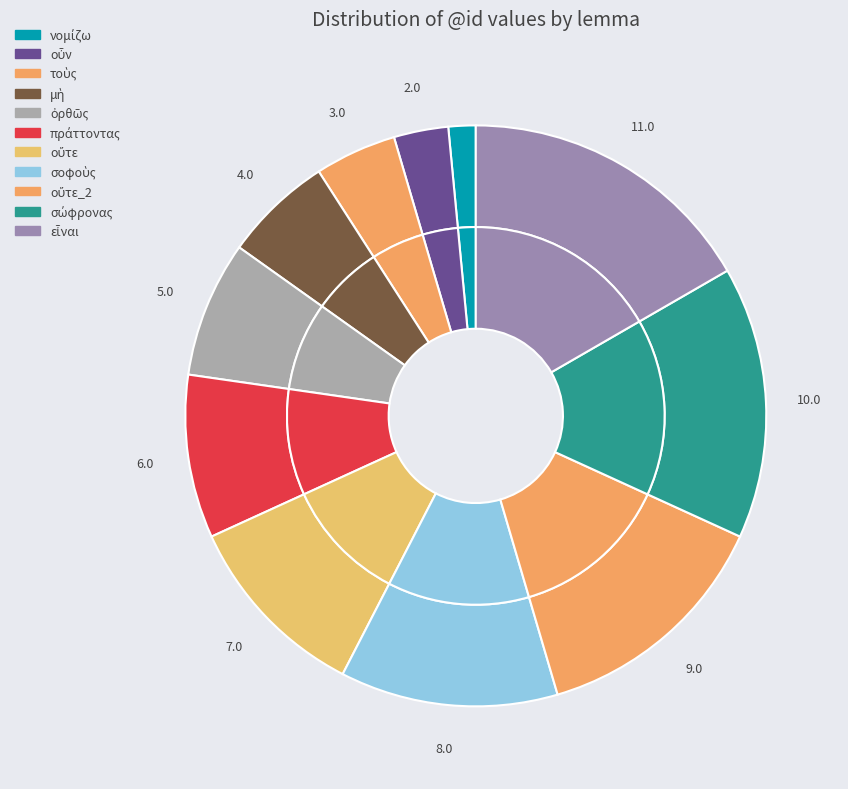

What percentage is the σοφοὺς slice, to the nearest percent?

12%